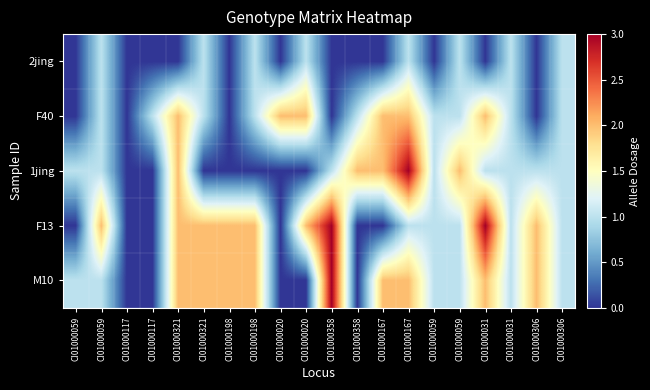

Reading left to right, extract all data points from this chart.

2jing: CI01000059=0	CI01000059=1	CI01000117=0	CI01000117=0	CI01000321=0	CI01000321=1	CI01000198=0	CI01000198=1	CI01000020=0	CI01000020=1	CI01000358=0	CI01000358=0	CI01000167=0	CI01000167=1	CI01000059=0	CI01000059=1	CI01000031=0	CI01000031=1	CI01000306=0	CI01000306=1
F40: CI01000059=0	CI01000059=1	CI01000117=0	CI01000117=1	CI01000321=2	CI01000321=1	CI01000198=0	CI01000198=1	CI01000020=2	CI01000020=2	CI01000358=0	CI01000358=1	CI01000167=2	CI01000167=2	CI01000059=1	CI01000059=1	CI01000031=2	CI01000031=1	CI01000306=0	CI01000306=1
1jing: CI01000059=1	CI01000059=1	CI01000117=0	CI01000117=0	CI01000321=2	CI01000321=0	CI01000198=0	CI01000198=0	CI01000020=0	CI01000020=0	CI01000358=1	CI01000358=2	CI01000167=2	CI01000167=3	CI01000059=1	CI01000059=2	CI01000031=1	CI01000031=1	CI01000306=1	CI01000306=1
F13: CI01000059=0	CI01000059=2	CI01000117=0	CI01000117=0	CI01000321=2	CI01000321=2	CI01000198=2	CI01000198=2	CI01000020=0	CI01000020=2	CI01000358=3	CI01000358=0	CI01000167=0	CI01000167=1	CI01000059=1	CI01000059=1	CI01000031=3	CI01000031=1	CI01000306=2	CI01000306=1
M10: CI01000059=1	CI01000059=1	CI01000117=0	CI01000117=0	CI01000321=2	CI01000321=2	CI01000198=2	CI01000198=2	CI01000020=0	CI01000020=0	CI01000358=3	CI01000358=0	CI01000167=2	CI01000167=2	CI01000059=1	CI01000059=1	CI01000031=2	CI01000031=1	CI01000306=2	CI01000306=1